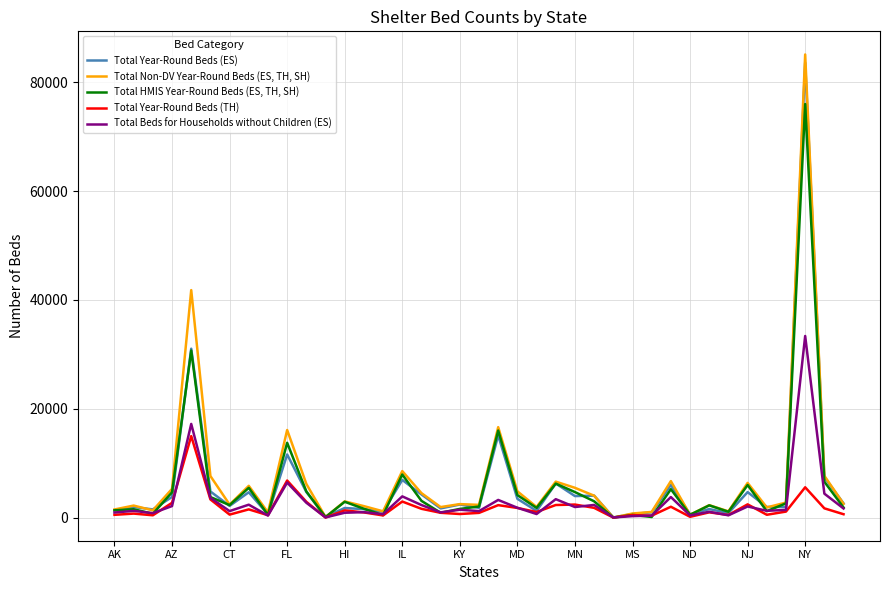

What is the greatest value displayed?

85088